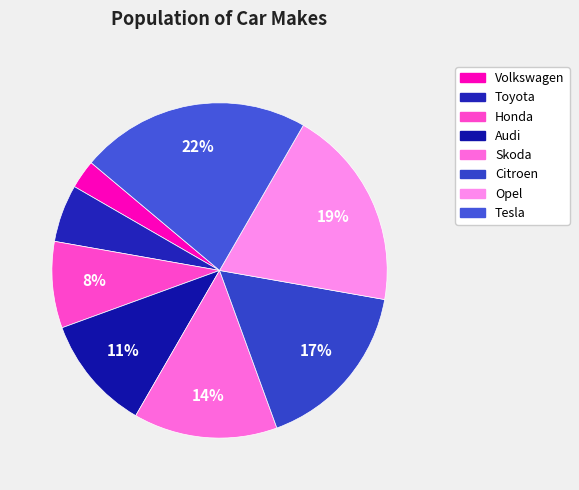

Which slice is the smallest?

Volkswagen